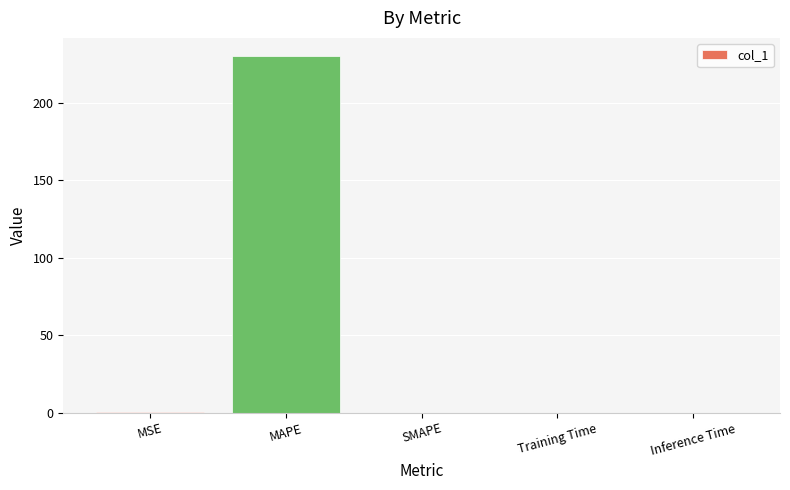

What is the approximate value at MSE?

0.2